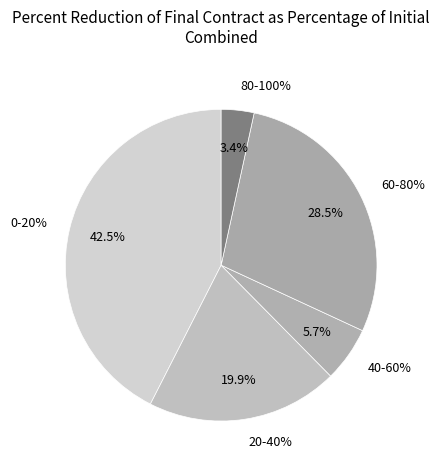

True or false: 40-60% accounts for 6% of the total.

True